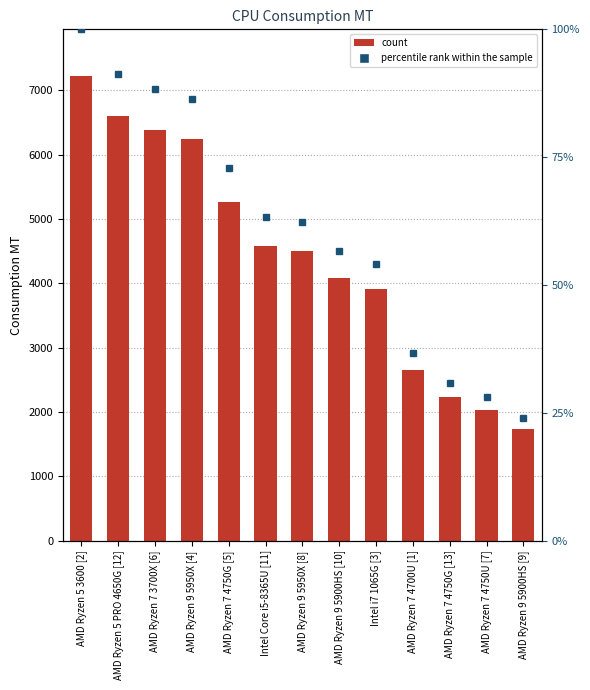

List the labels in order of value, smallest first.

AMD Ryzen 9 5900HS [9], AMD Ryzen 7 4750U [7], AMD Ryzen 7 4750G [13], AMD Ryzen 7 4700U [1], Intel i7 1065G [3], AMD Ryzen 9 5900HS [10], AMD Ryzen 9 5950X [8], Intel Core i5-8365U [11], AMD Ryzen 7 4750G [5], AMD Ryzen 9 5950X [4], AMD Ryzen 7 3700X [6], AMD Ryzen 5 PRO 4650G [12], AMD Ryzen 5 3600 [2]